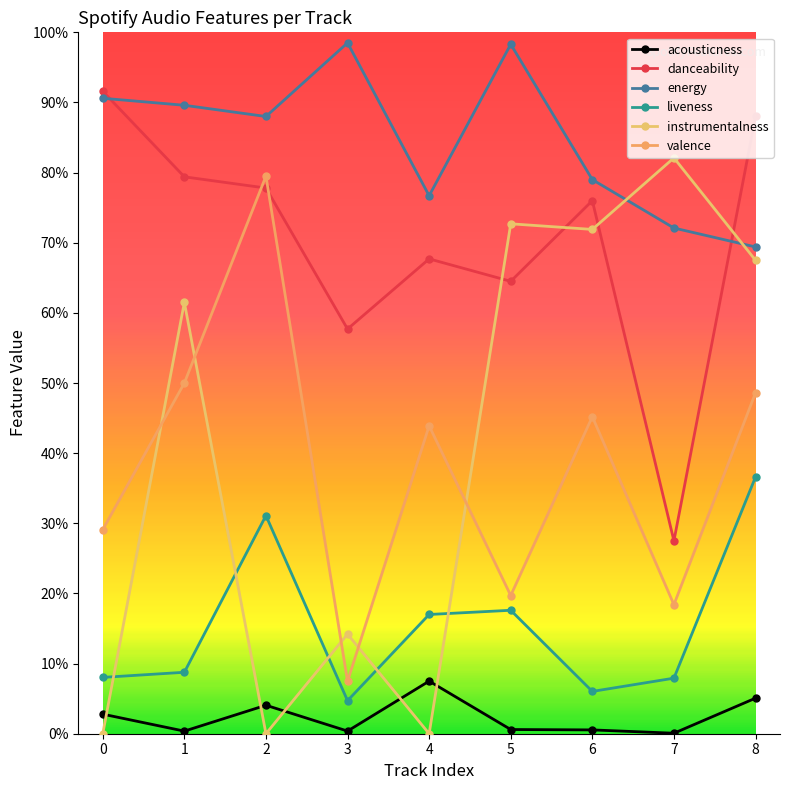

Which category has the lowest value in the danceability series?

7